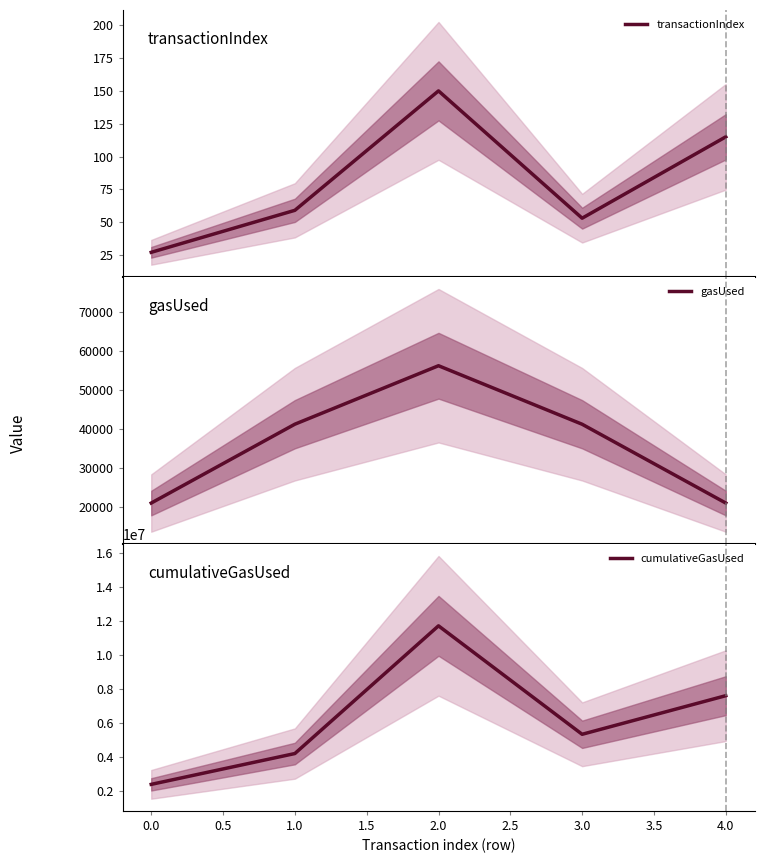

List the labels in order of cumulativeGasUsed value, largest first.

2.0, 4.0, 3.0, 1.0, 0.0